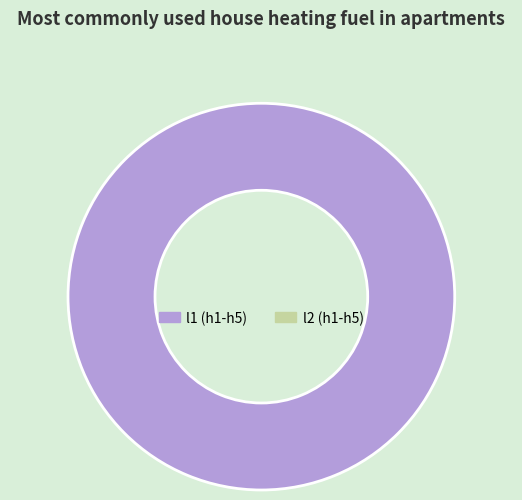

Is there a majority slice in this chart?

Yes